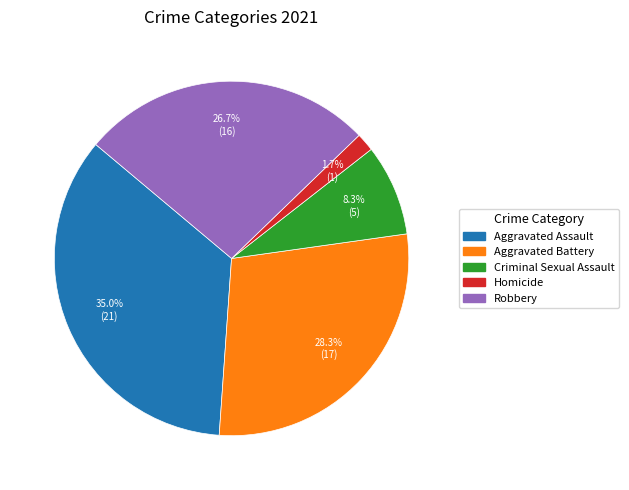

Between Robbery and Homicide, which is larger?

Robbery